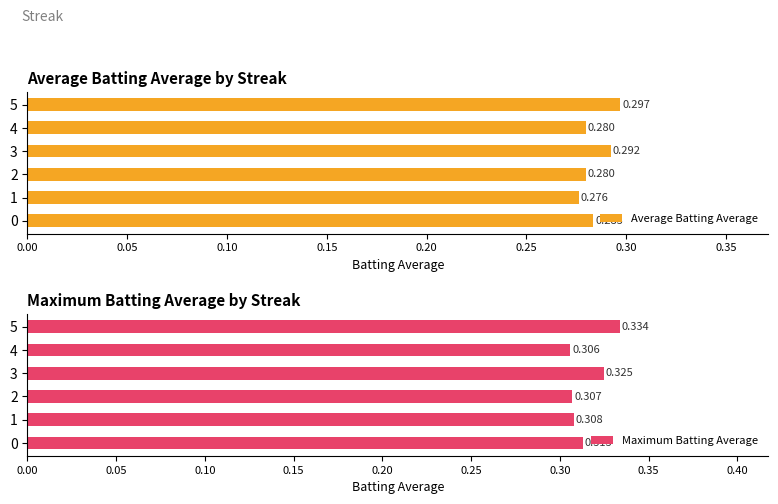

What is the approximate value of Average Batting Average at 0.00?

0.3